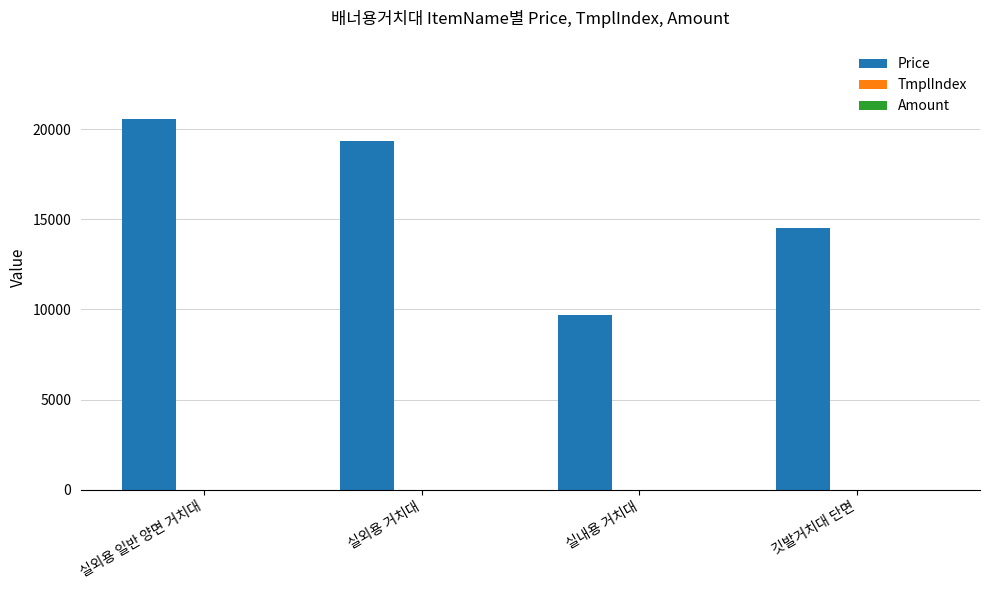

What is the difference between the Price values at 깃발거치대 단면 and 실외용 일반 양면 거치대?

6050